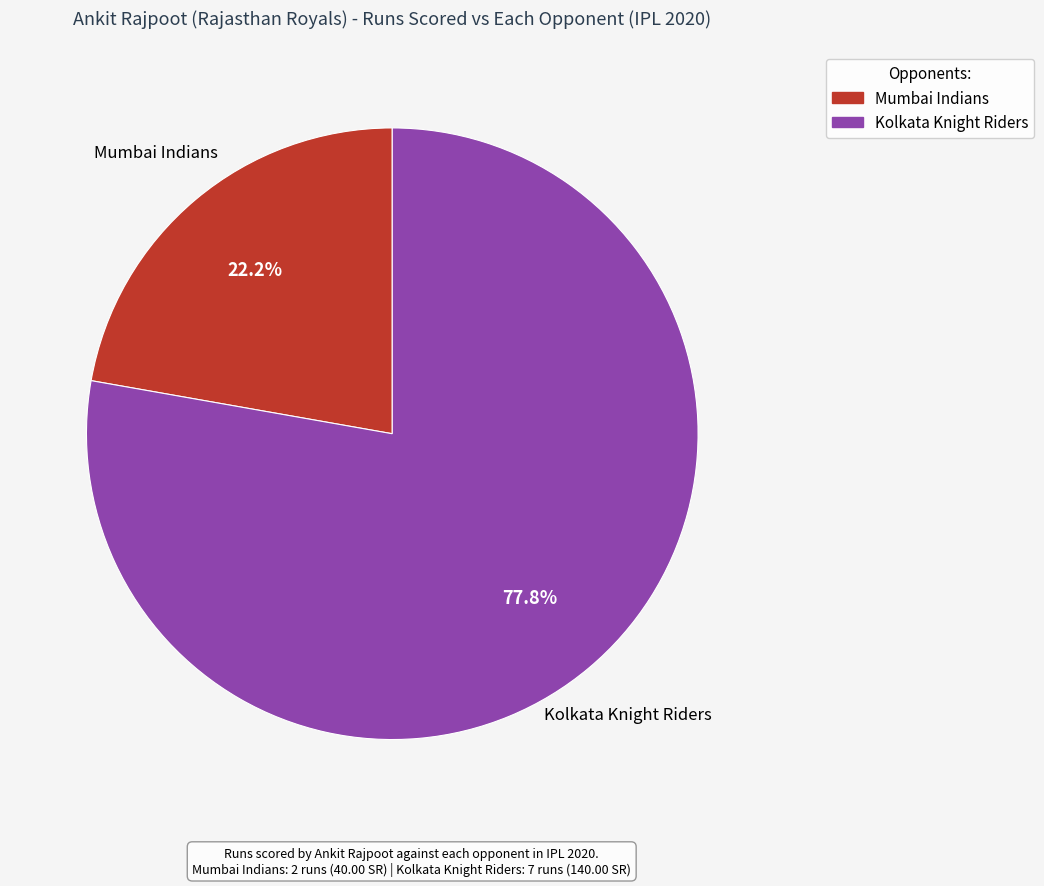

How much of the chart is everything except Kolkata Knight Riders?

22.2%